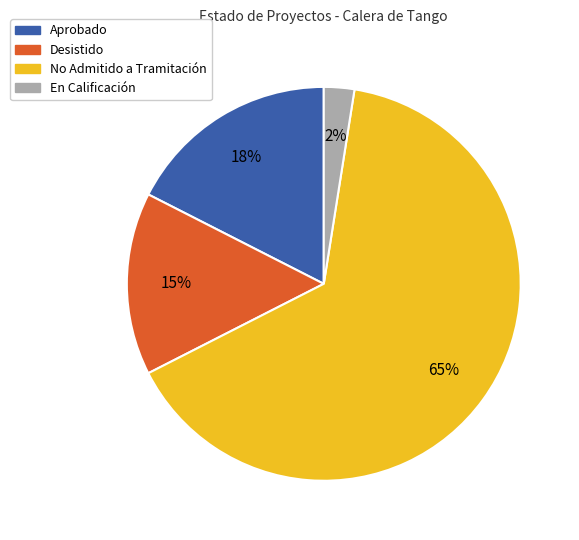

How many slices are in this pie chart?

4